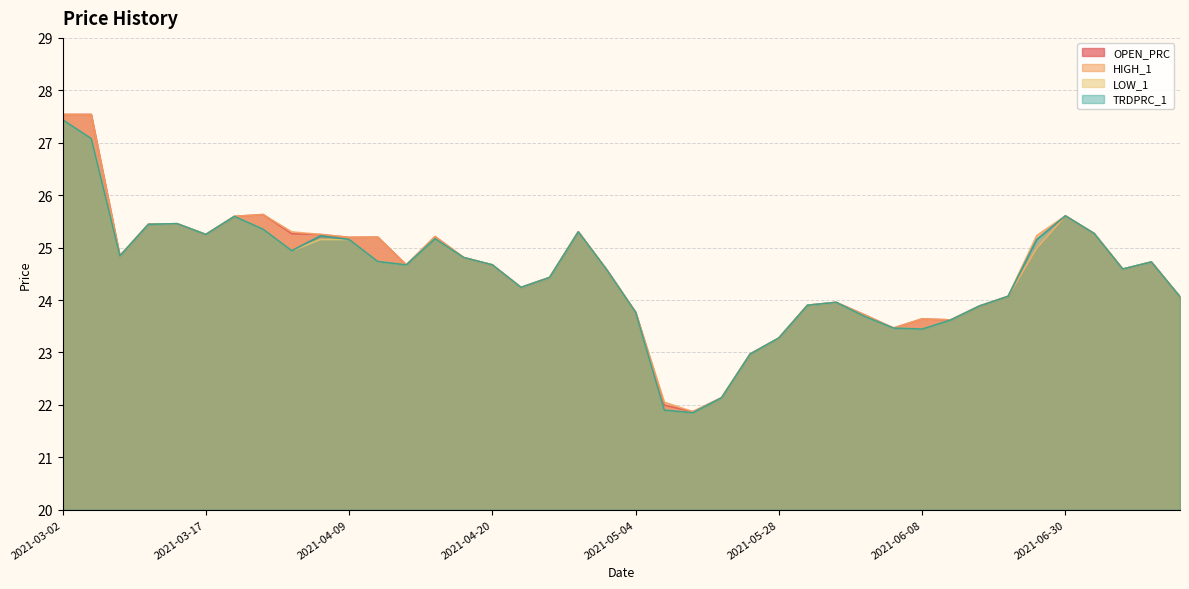

Which category has the lowest value in the HIGH_1 series?

2021-05-13